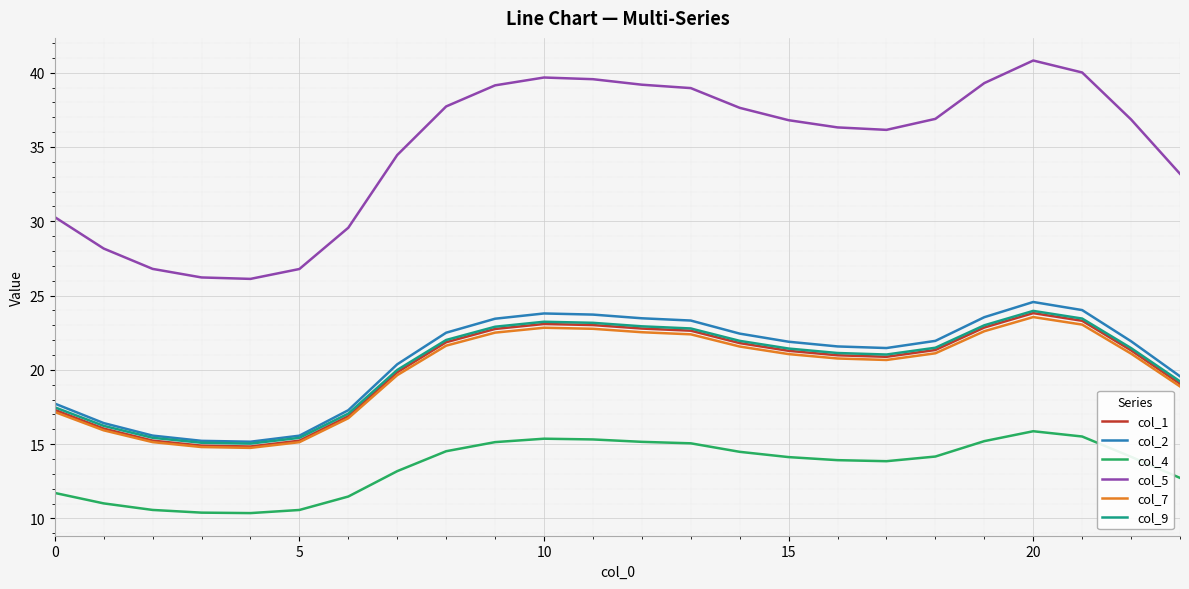

How many series are shown in this chart?

6